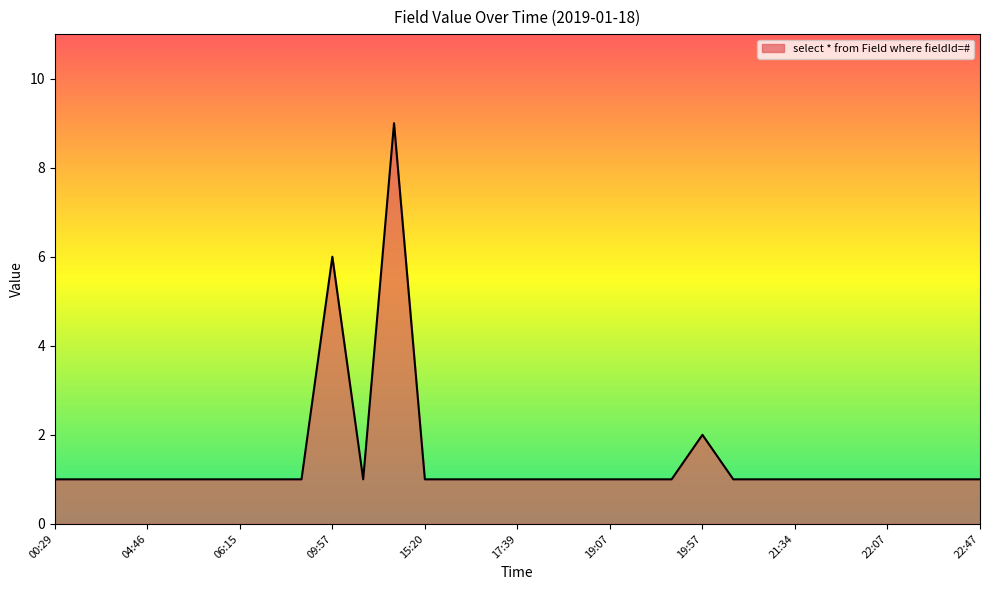

Is this an area chart (filled region under the line)?

Yes